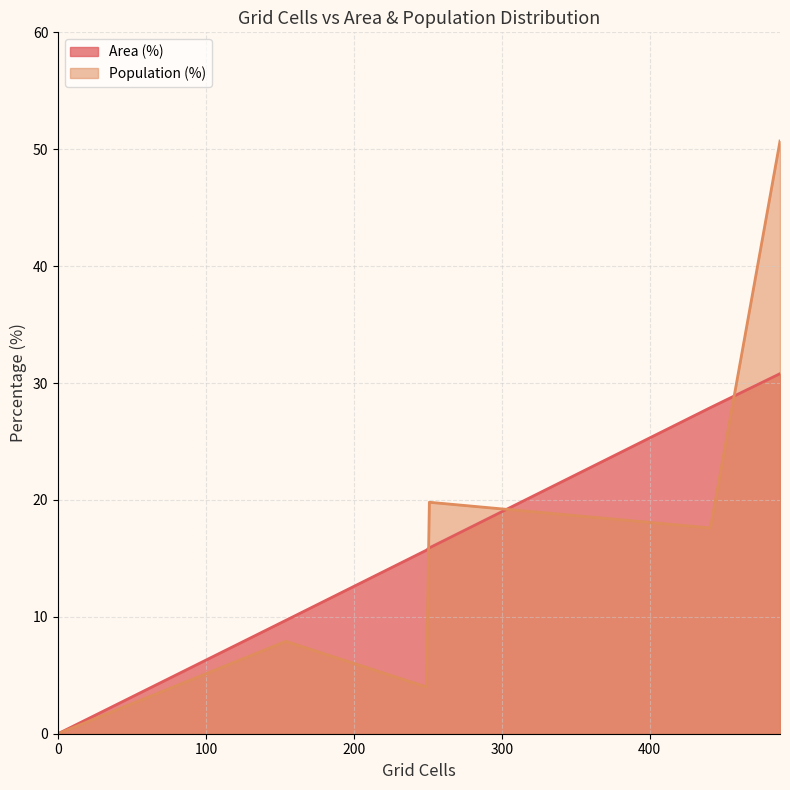

What is the greatest value displayed?

50.7